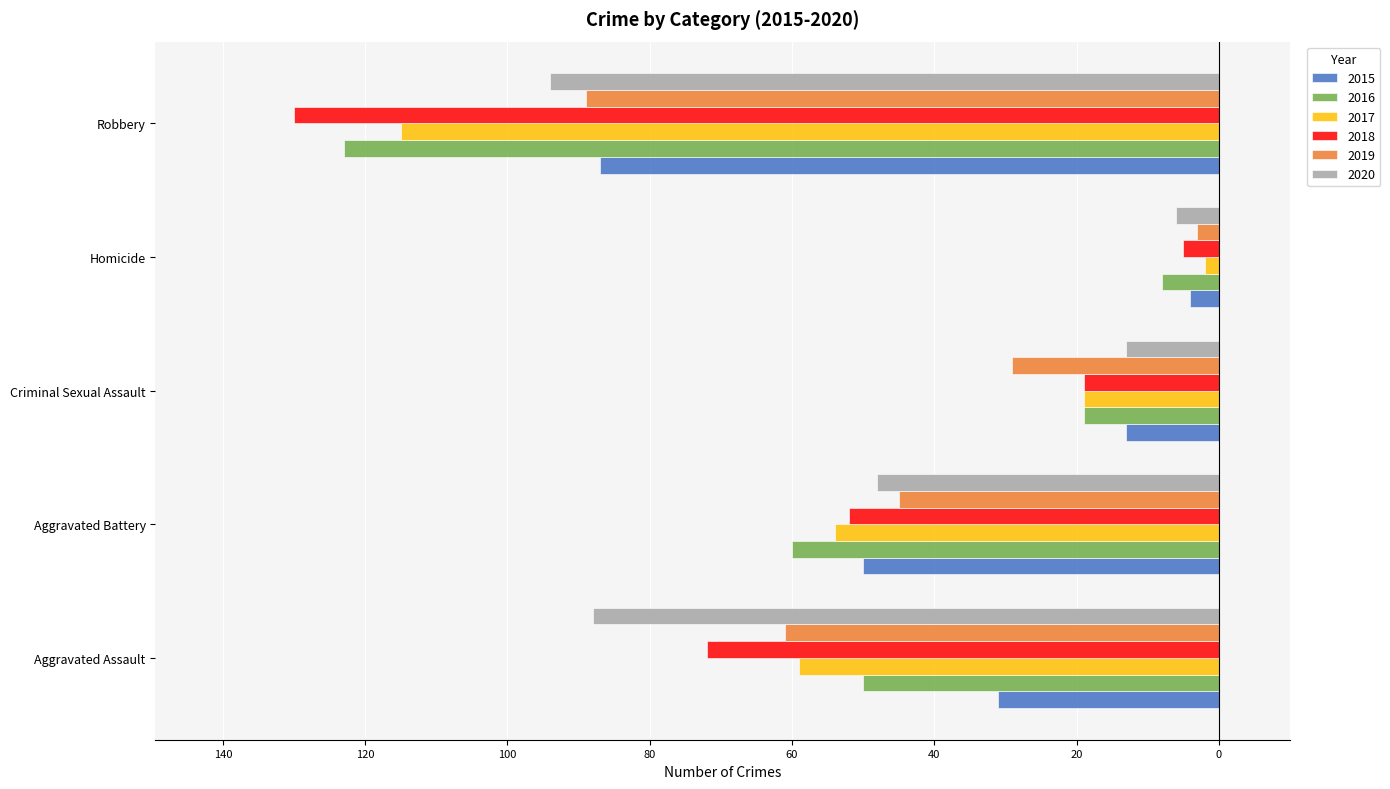

What are all the series names shown in the legend?

2015, 2016, 2017, 2018, 2019, 2020